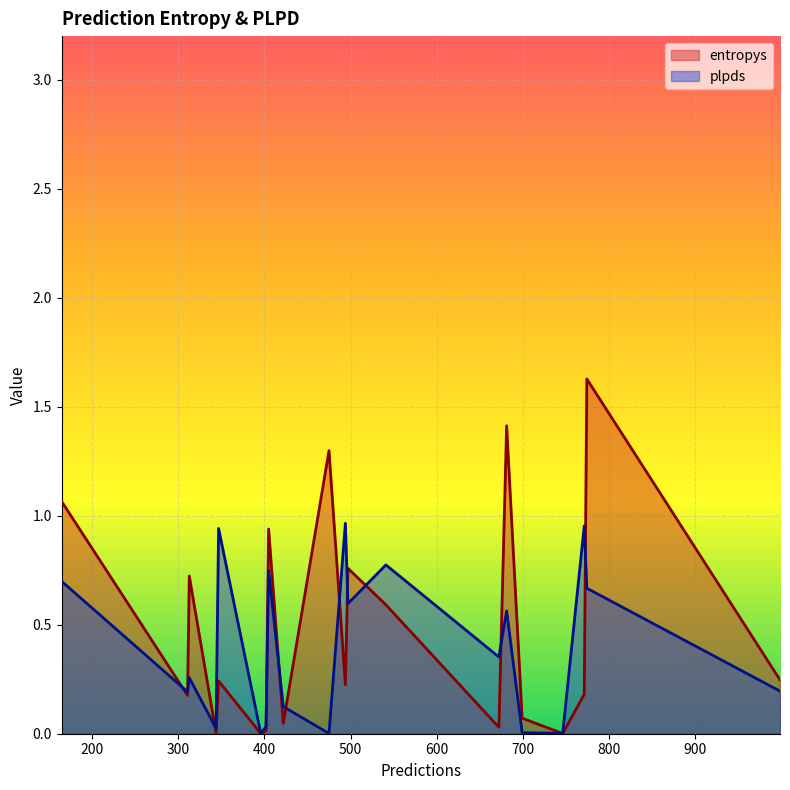

The entropys series shows 0.4 at 998. True or false?

False